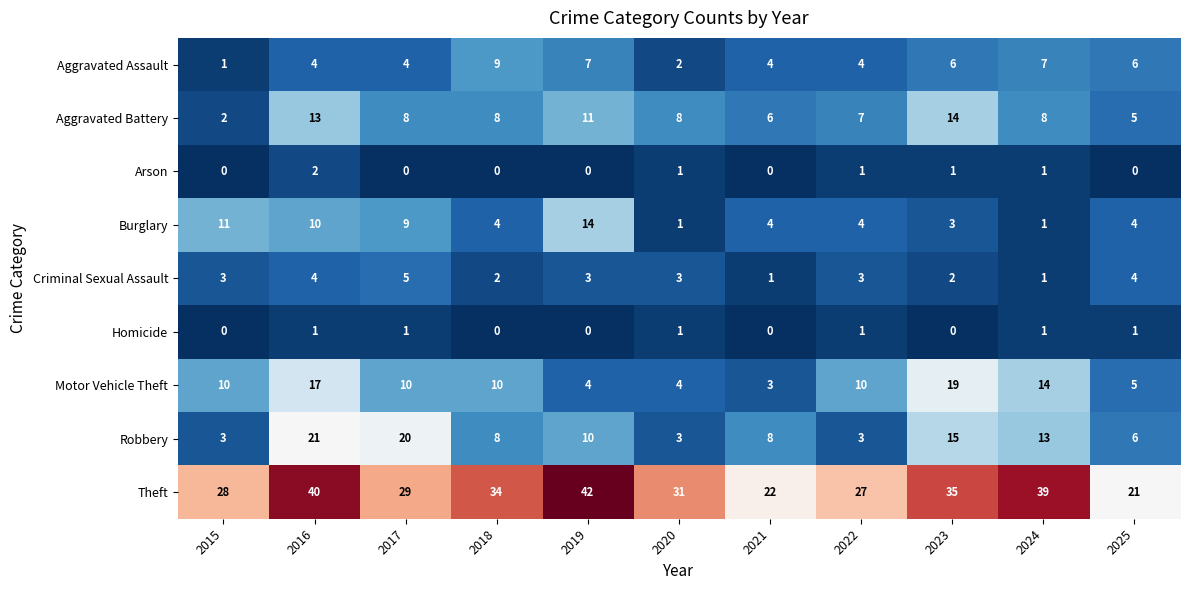

How many Robbery values are between 3 and 15?

9